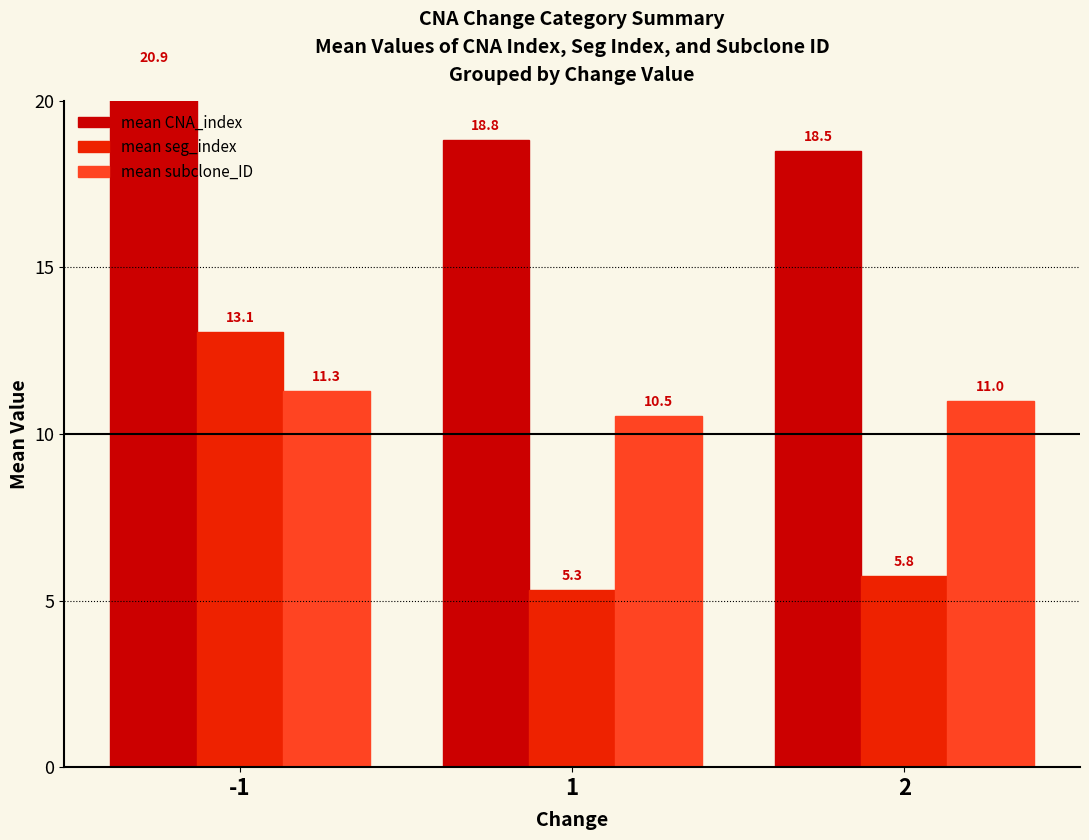

Which series has the largest range (max minus min)?

mean seg_index